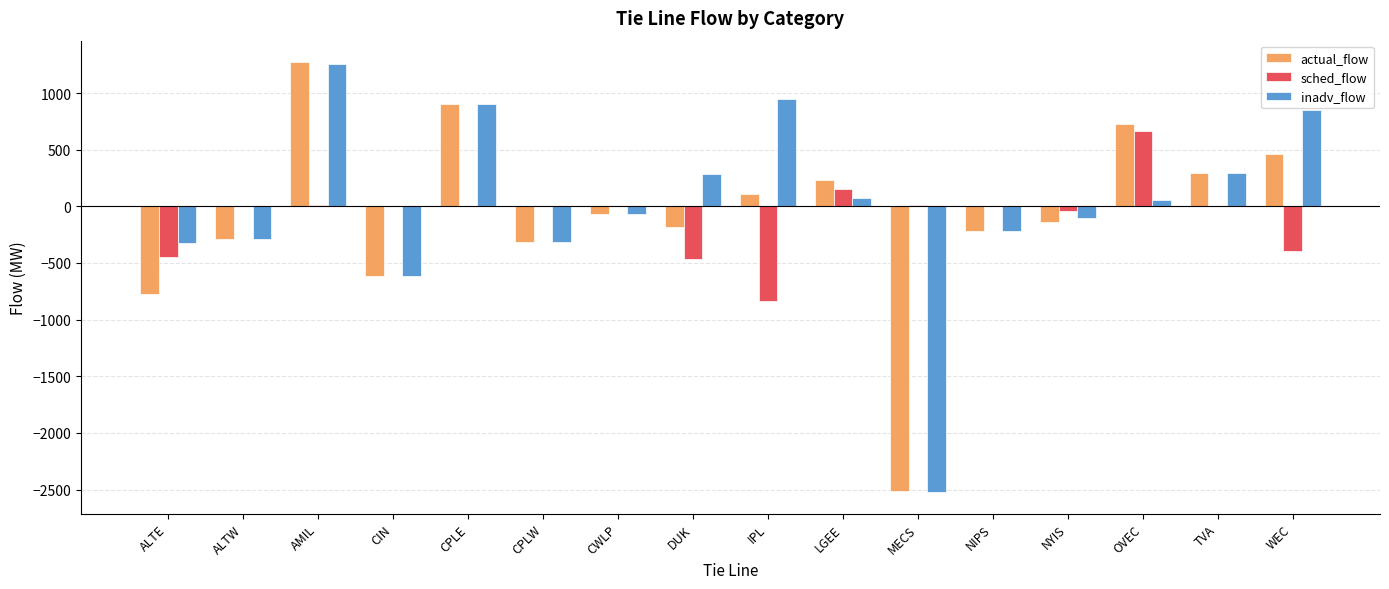

What is the maximum value shown in the chart?

1273